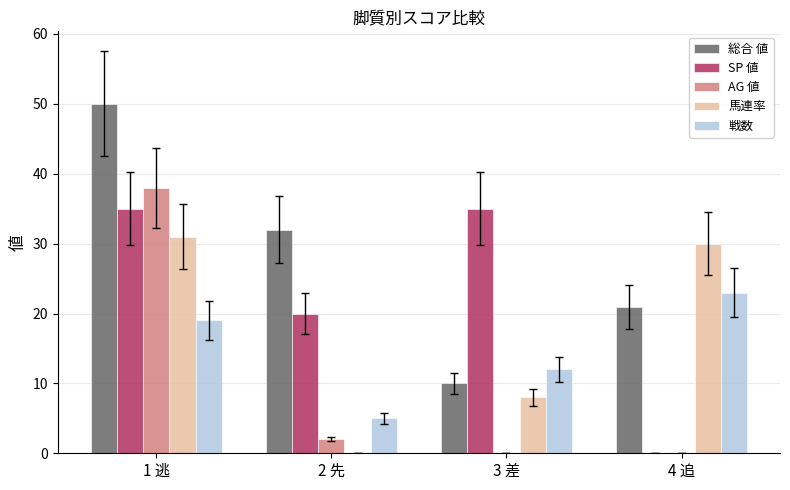

What is the sum of the 馬連率 values at 1 逃 and 4 追?

61